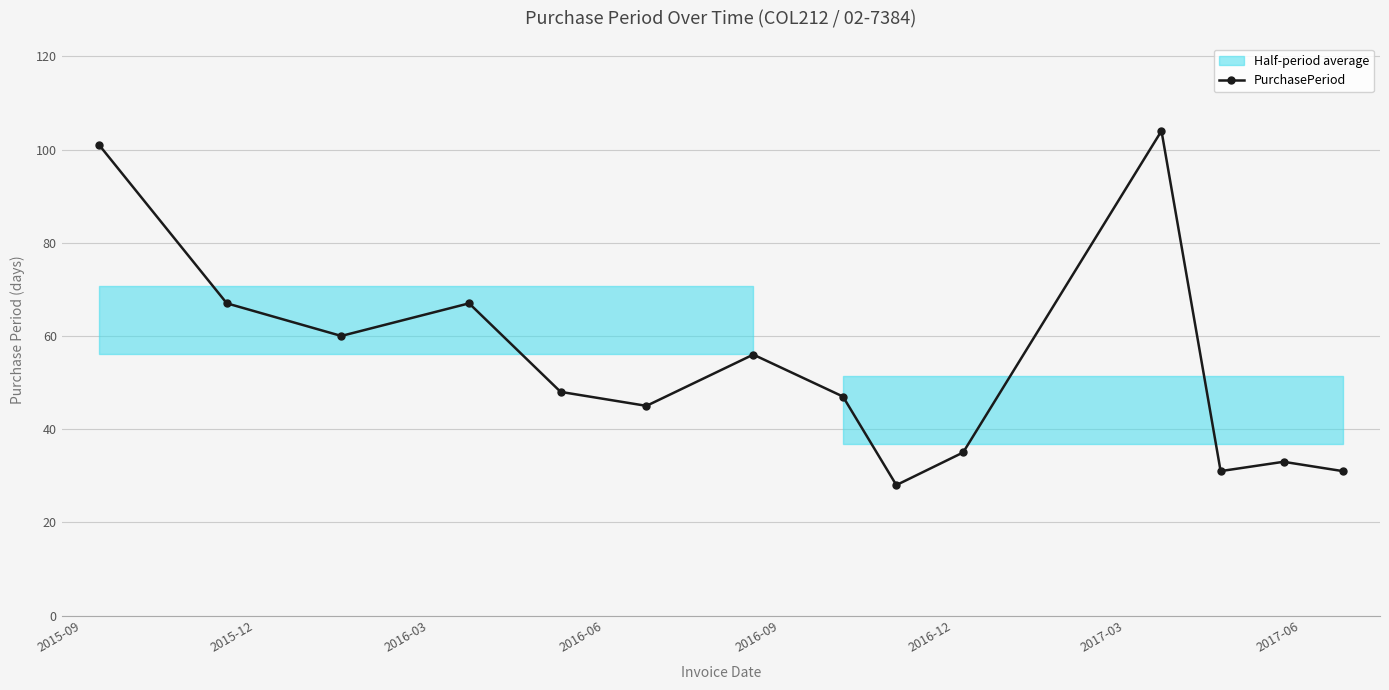

What is the value of the PurchasePeriod point at the 14th from the left?

31